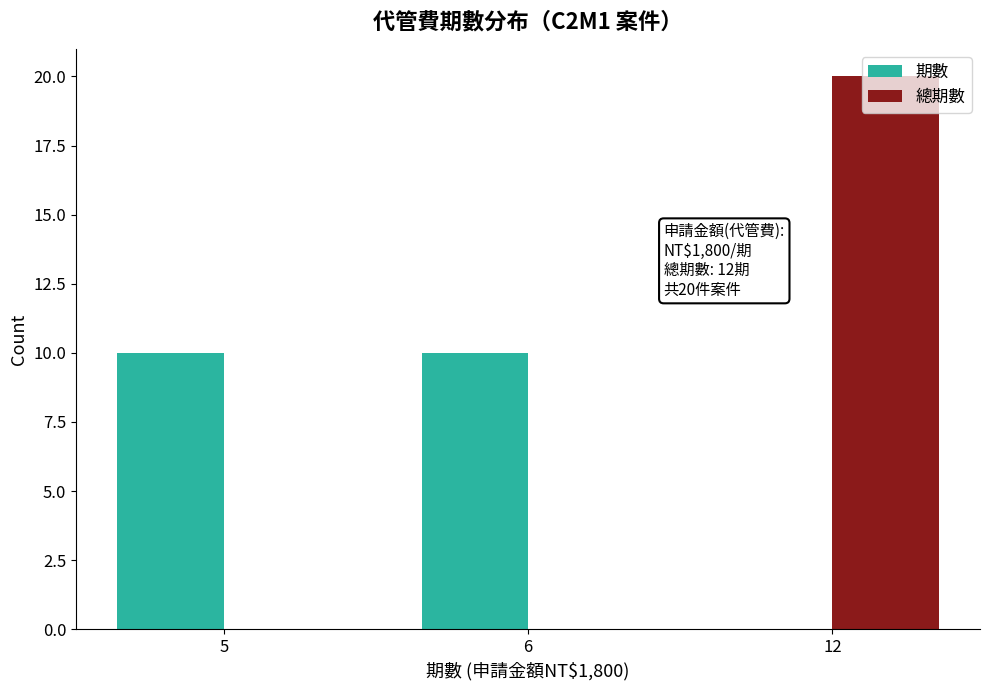

Which category has the highest value across all series?

12